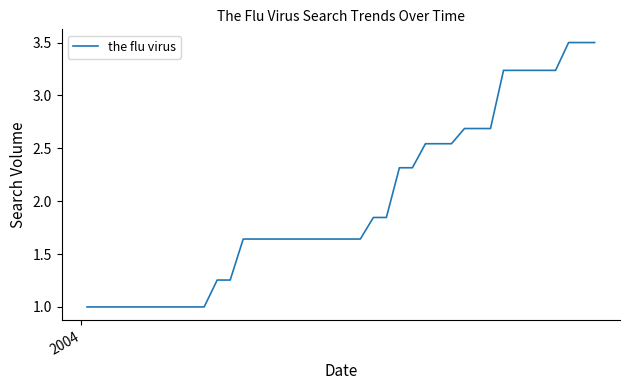

What is the minimum value shown in the chart?

1.0